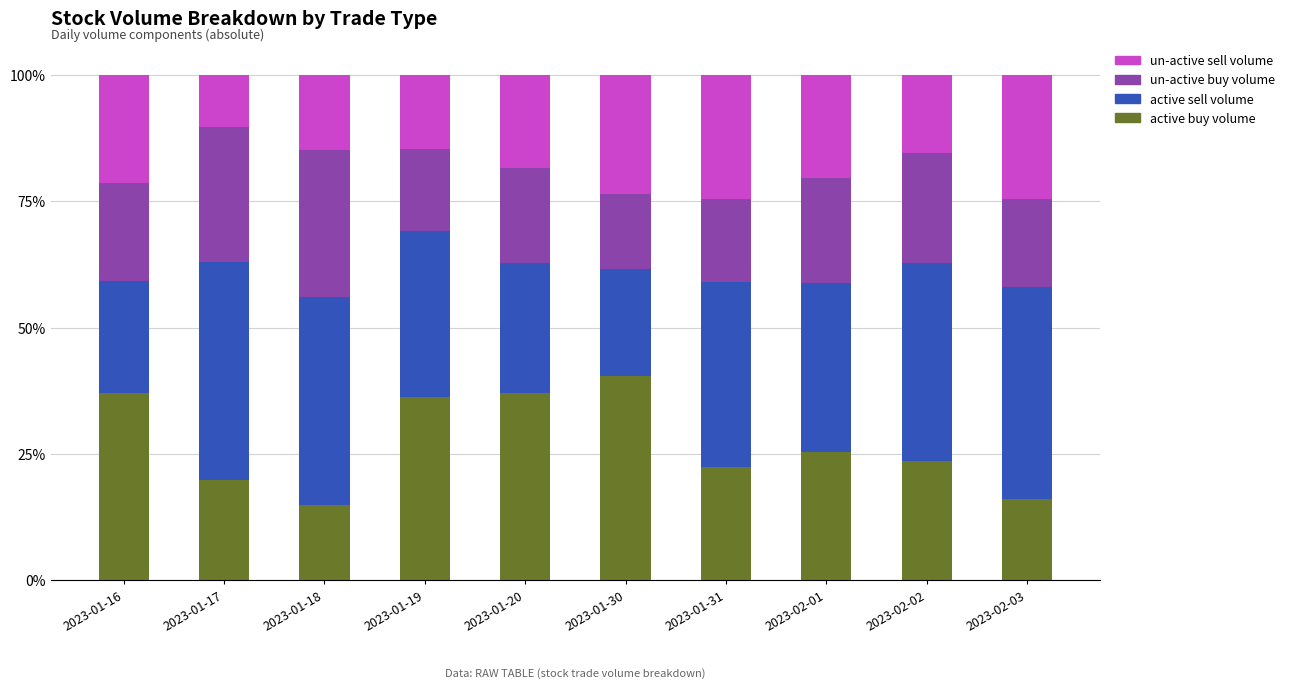

Does the chart contain stacked bars?

Yes